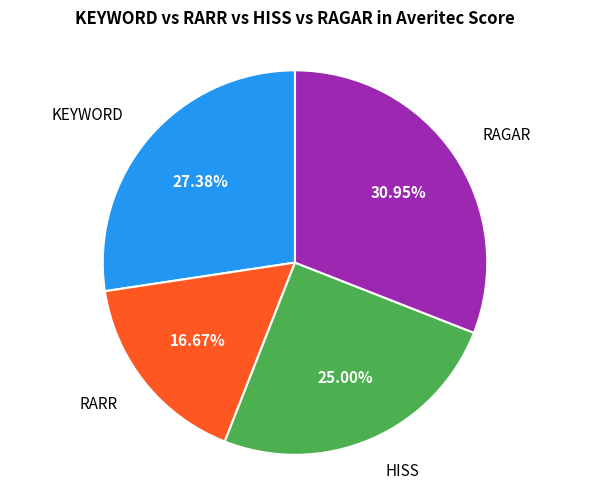

How many slices are in this pie chart?

4